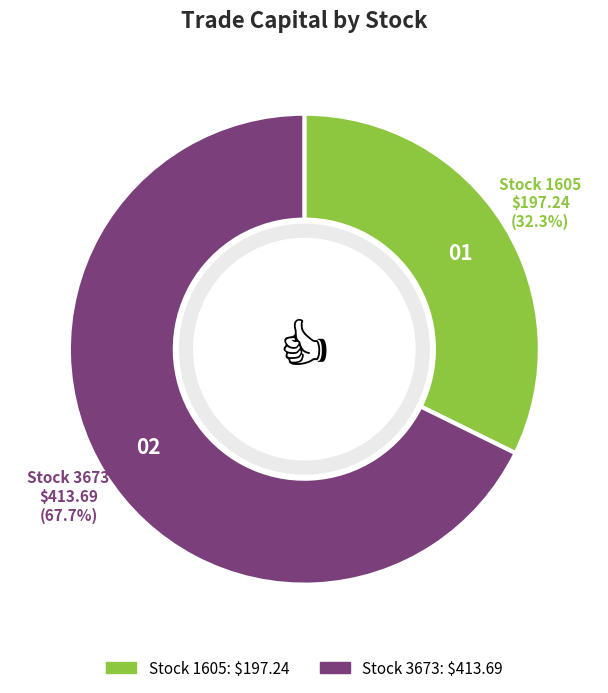

How many segments does this pie chart have?

2